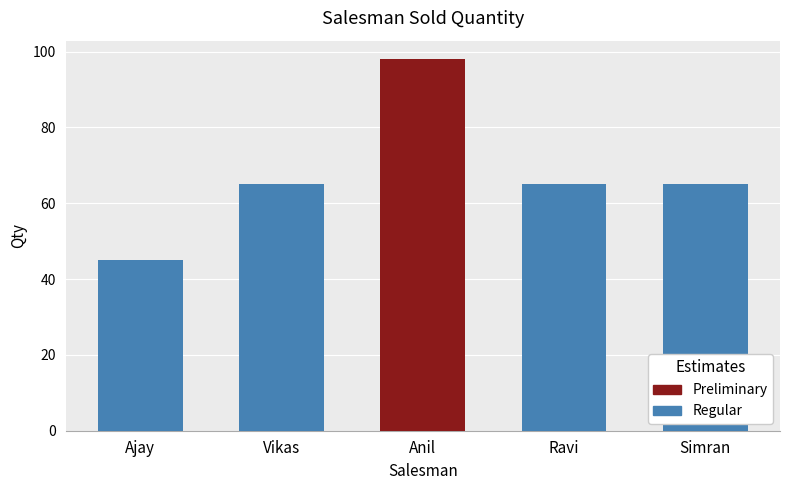

What position from the right is Ajay?

5